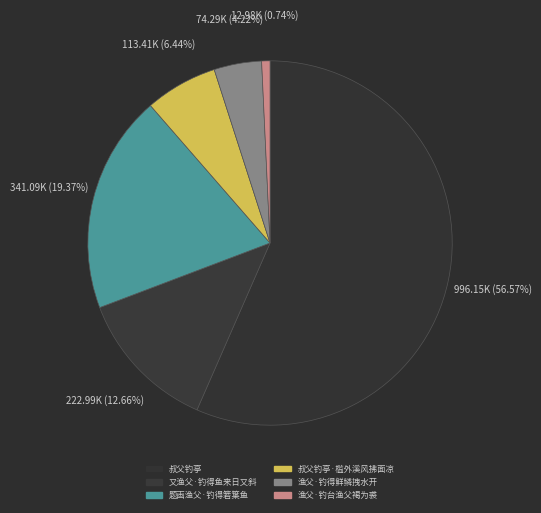

What is the change in value from 叔父钓亭 to 题画渔父·钓得箬䈎鱼?

-655058